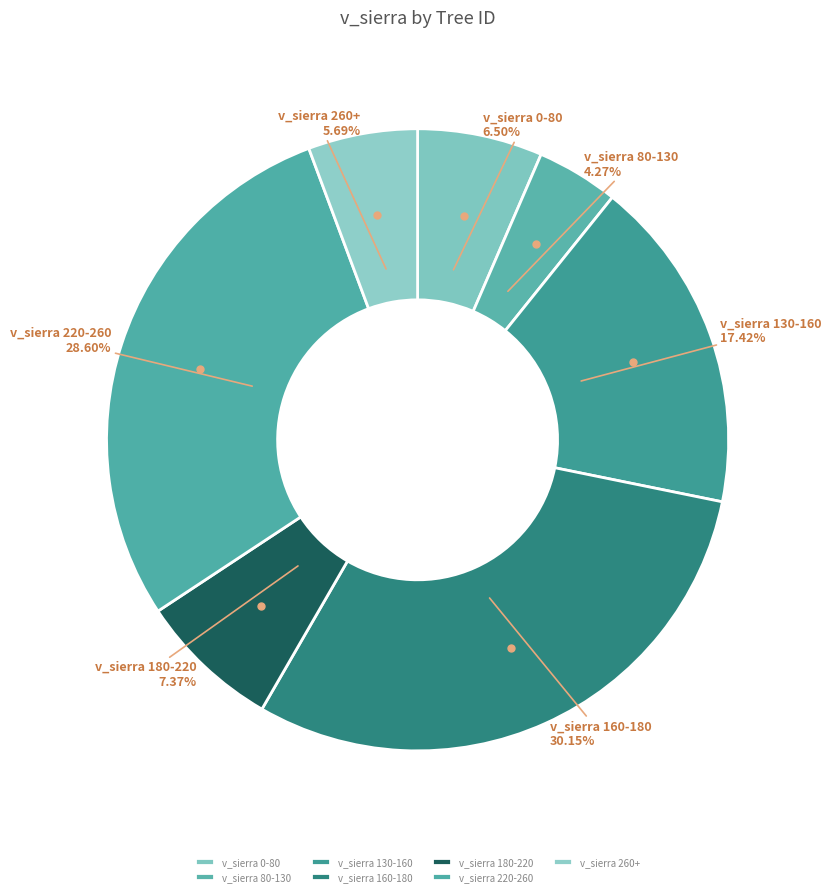

Between v_sierra 130-160 and v_sierra 160-180, which is larger?

v_sierra 160-180